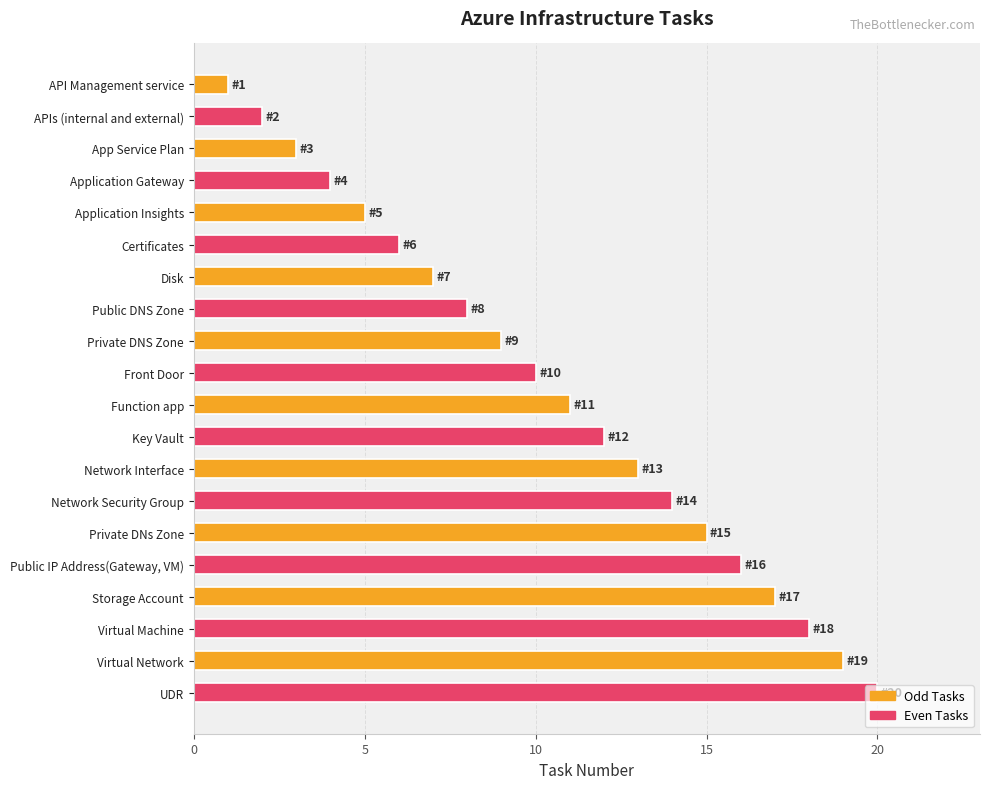

At which category does the chart reach its peak across all series?

UDR